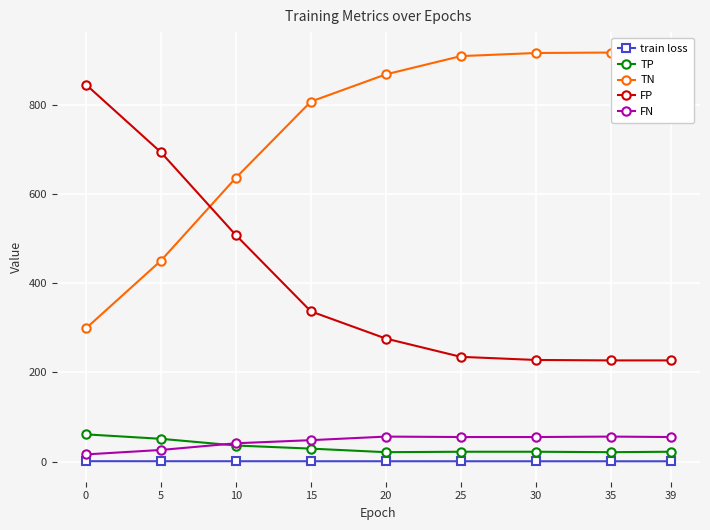

True or false: train loss and TP intersect in this chart.

False